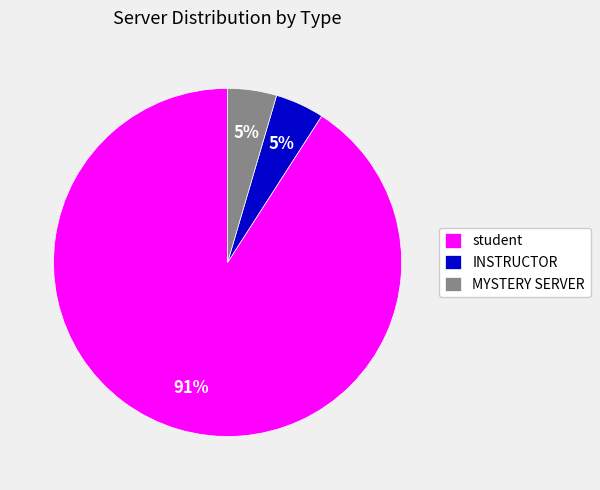

How many segments does this pie chart have?

3